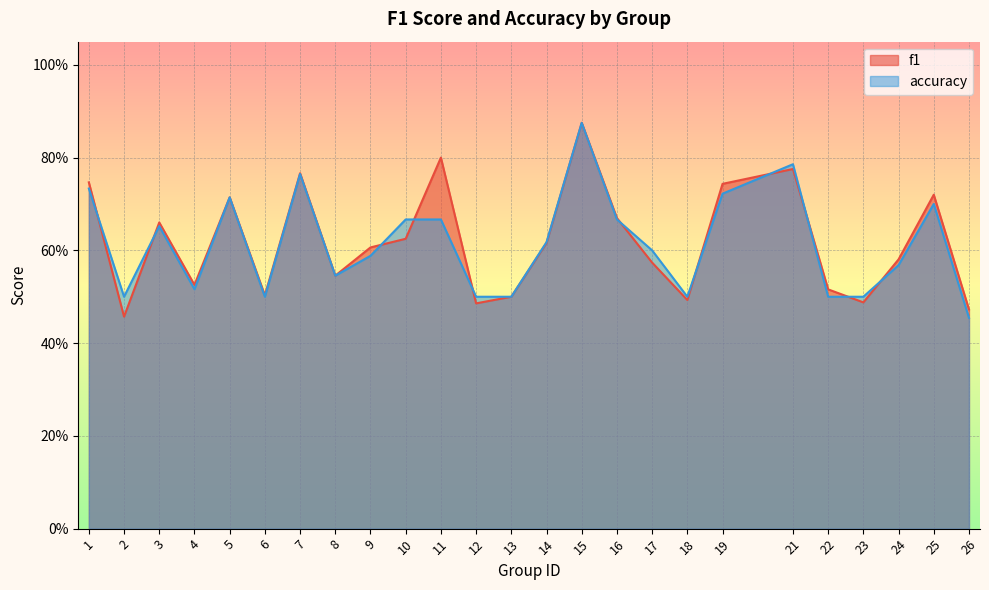

True or false: f1 has a value of 0.3 at 19.

False